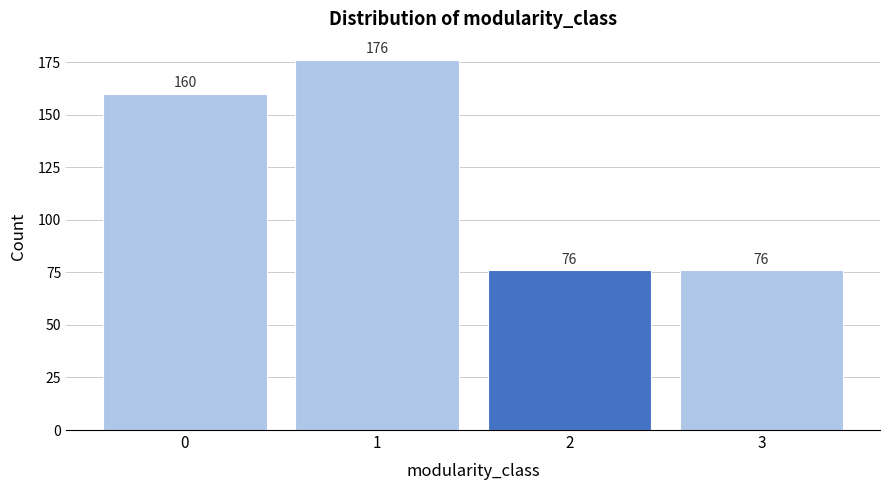

Reading left to right, transcribe all the data shown in this chart.

160	176	76	76